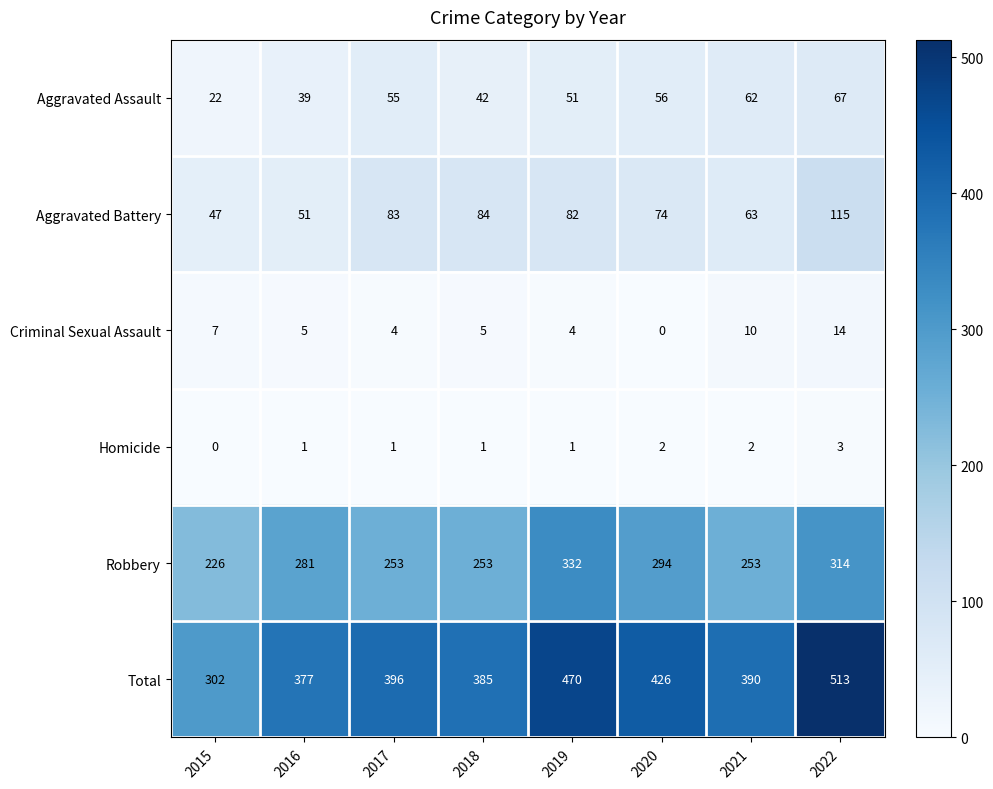

Which series has the widest spread of values?

Total